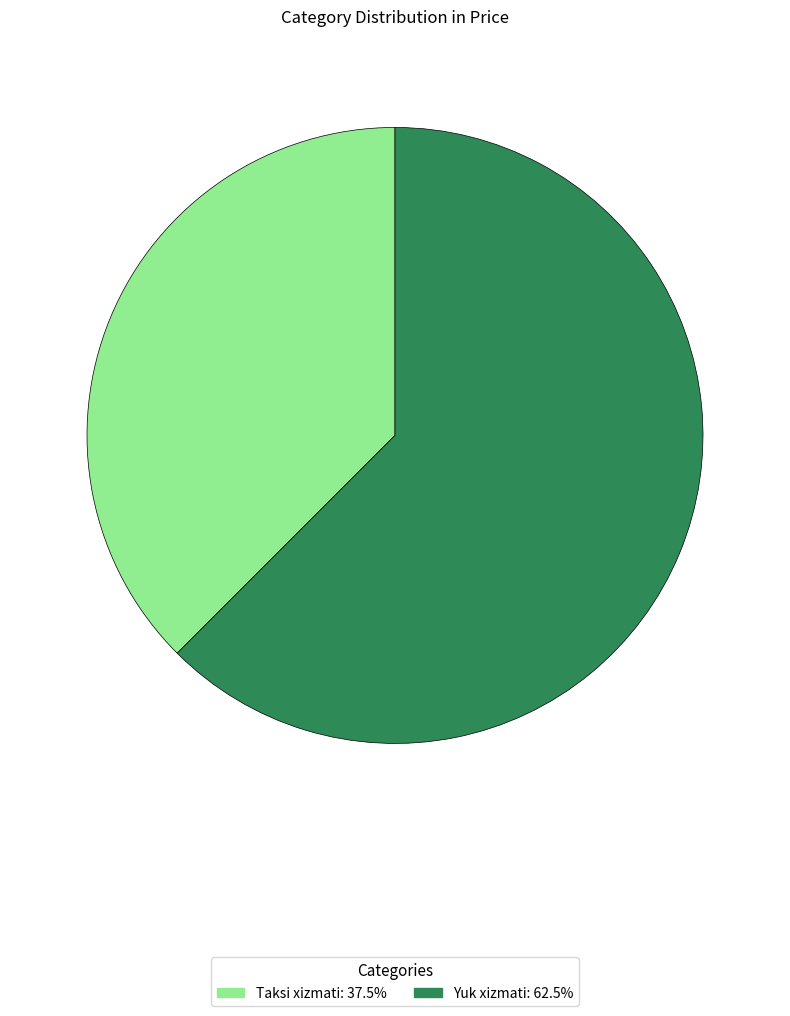

Count the number of slices in the pie.

2